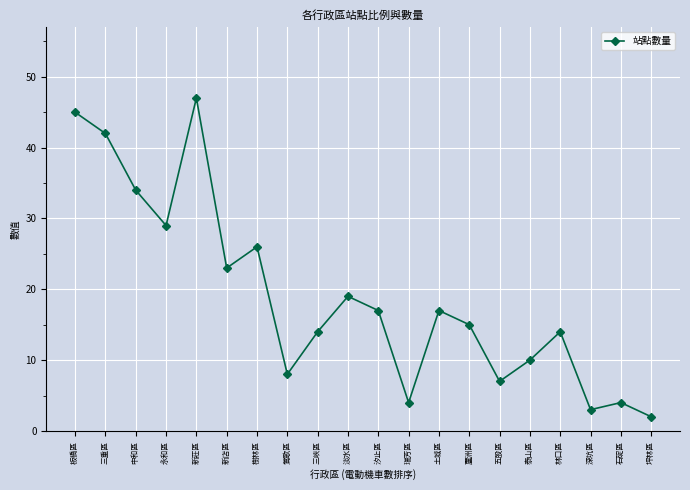

The chart shows a value of 12 at 板橋區. True or false?

False